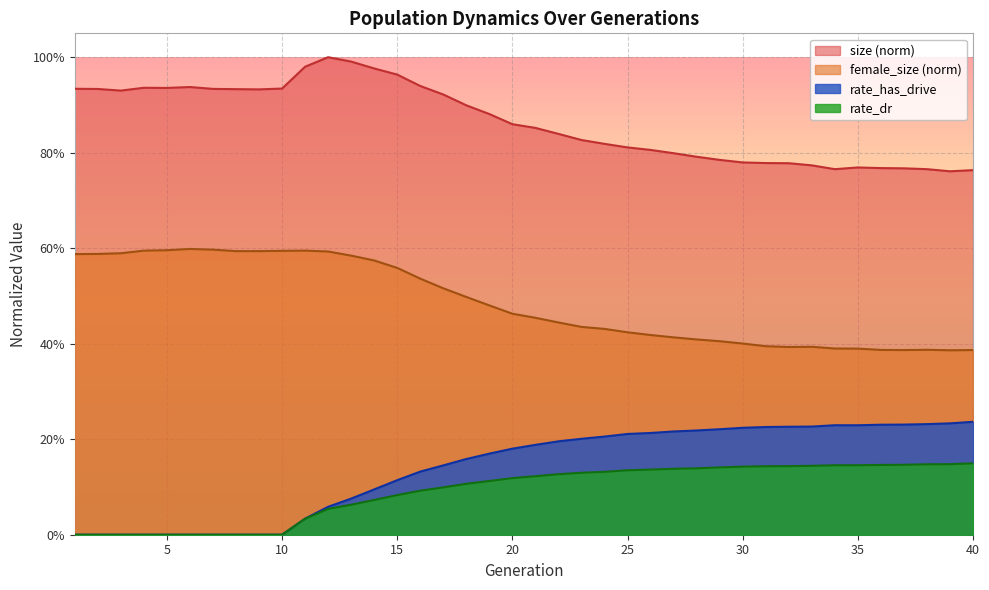

Count the number of categories in the chart.

40